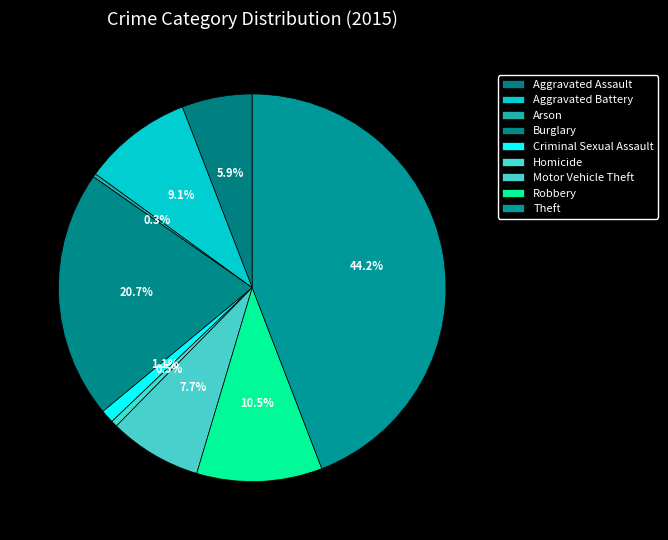

Which category has the smallest portion of the pie?

Arson